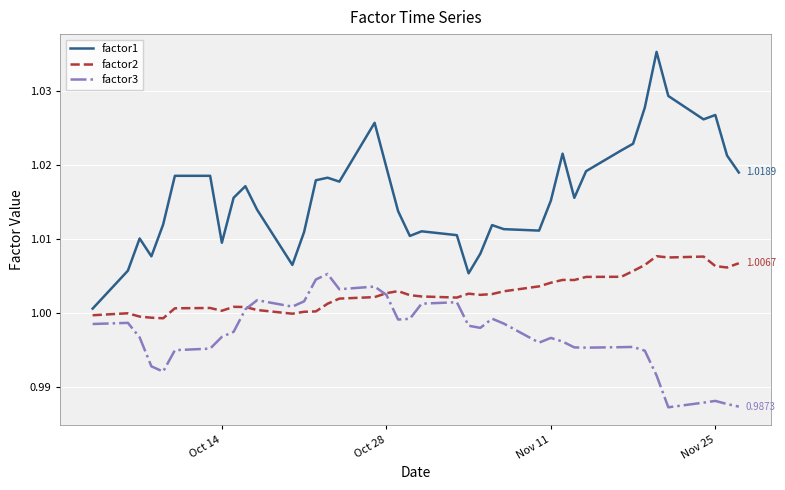

What are all the series names shown in the legend?

factor1, factor2, factor3